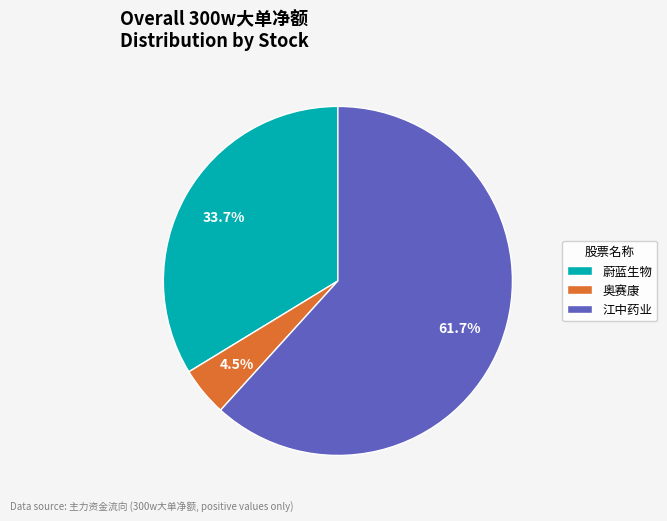

Does any single category account for the majority?

Yes